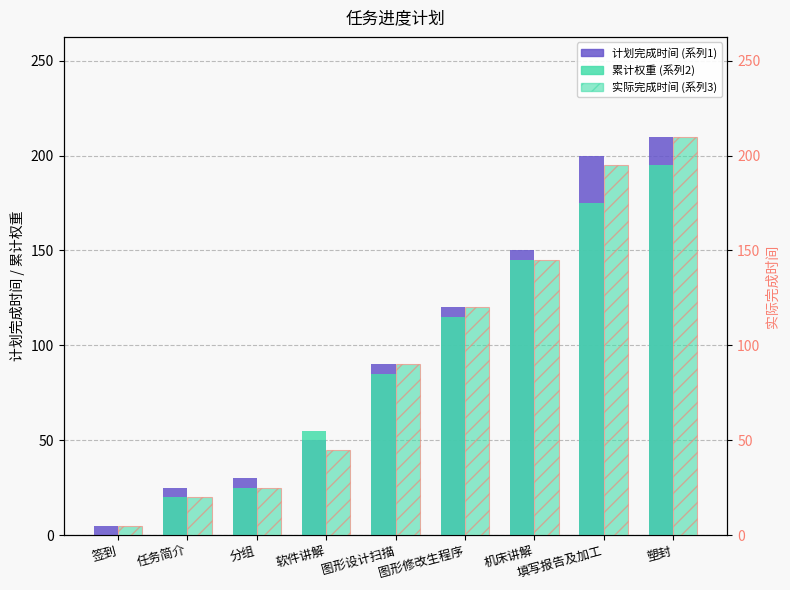

What are all the series names shown in the legend?

计划完成时间, 累计权重, 实际完成时间